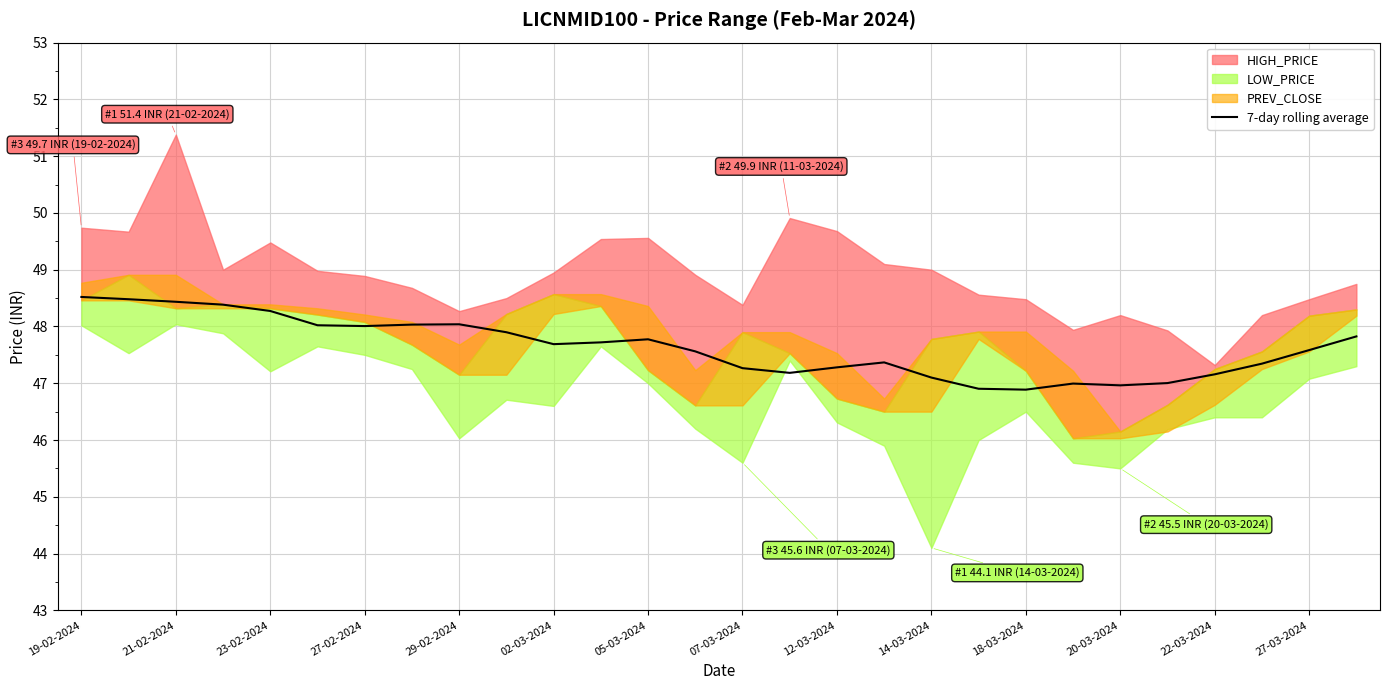

What is the maximum value for 7-day rolling average?

48.5